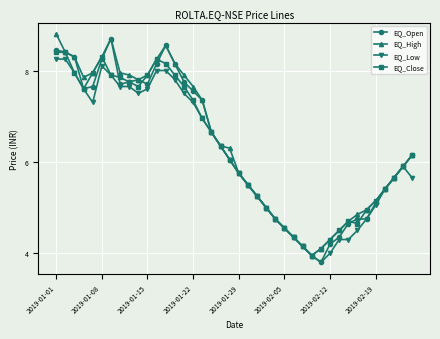

True or false: EQ_Close has more than 1 interior local peaks.

True